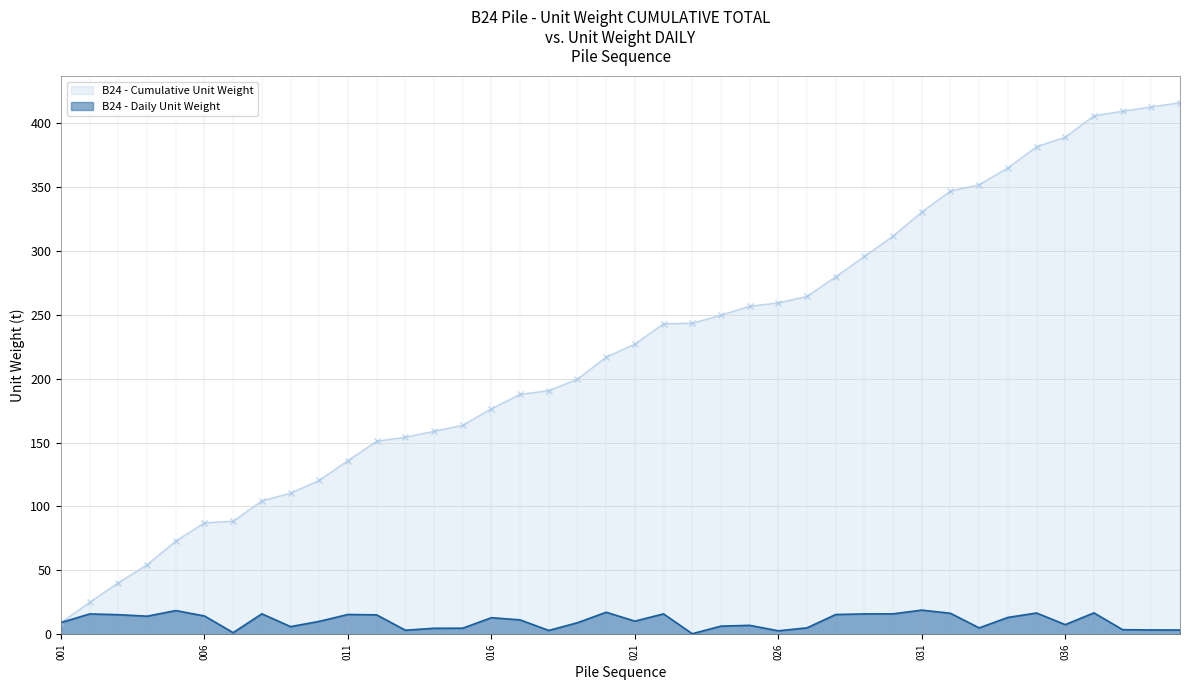

What are all the series names shown in the legend?

B24 - Cumulative Unit Weight, B24 - Daily Unit Weight